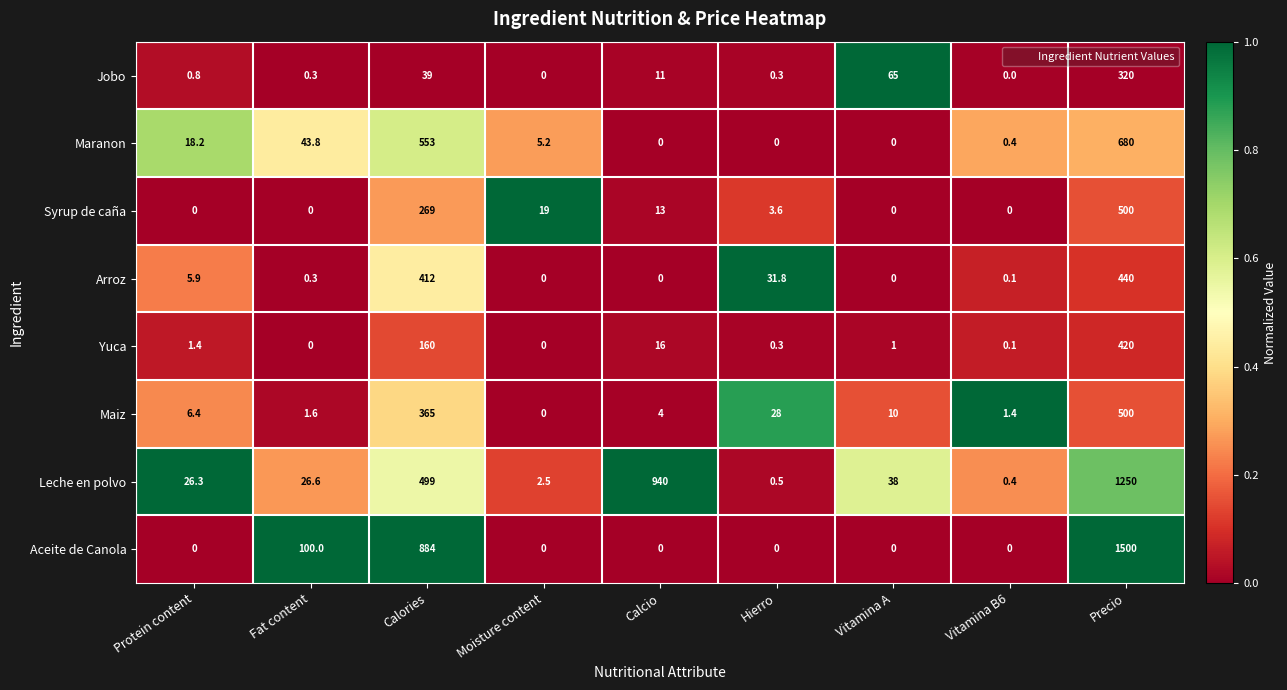

The value of Syrup de caña at Protein content is 0.0. True or false?

True